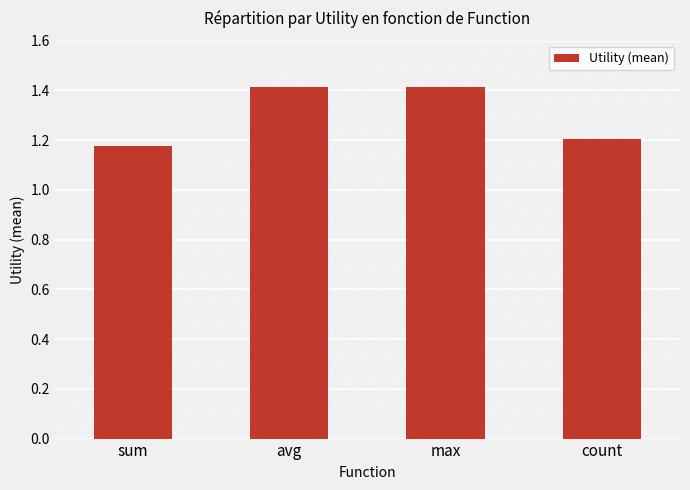

Which has a higher value, max or count?

max